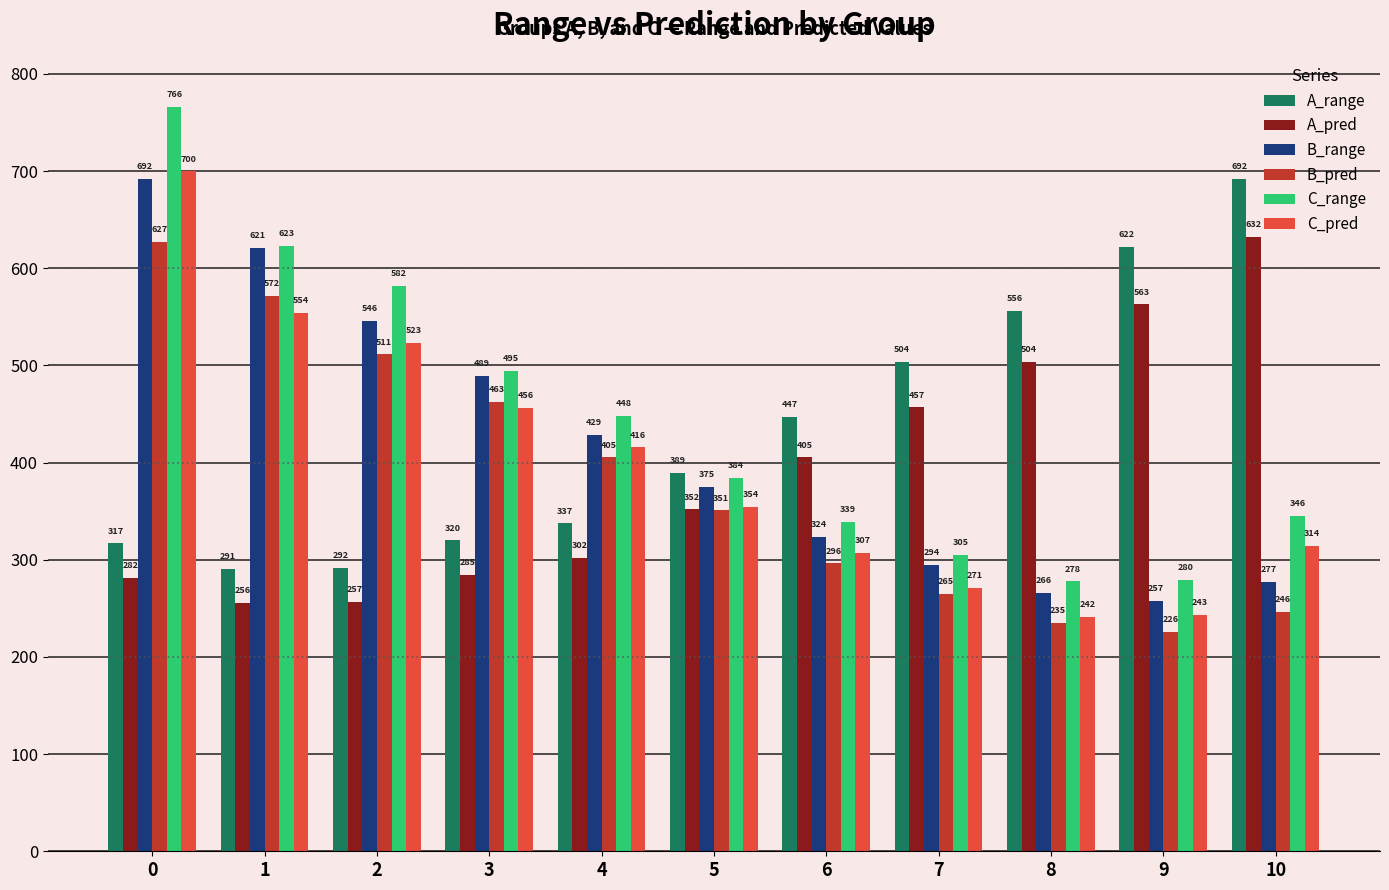

Rank the series at 8 from lowest to highest value.

B_pred, C_pred, B_range, C_range, A_pred, A_range